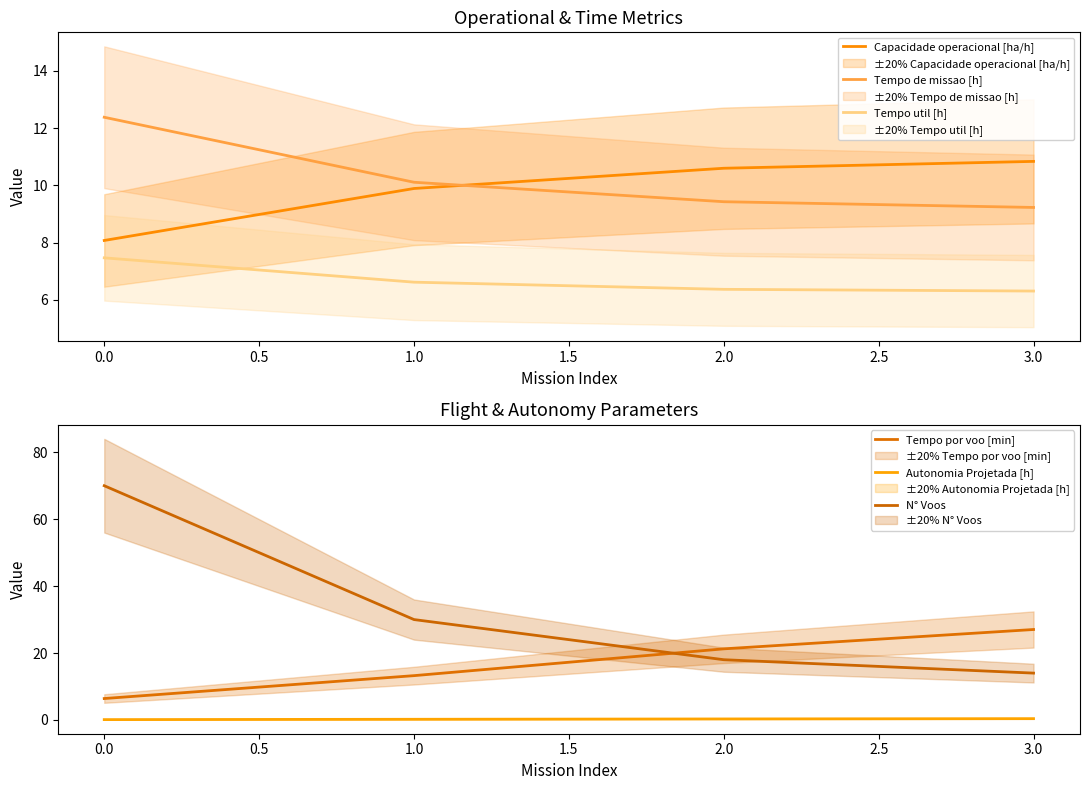

At −0.5, list the series in order from largest to smallest.

N° Voos, Tempo de missao [h], Capacidade operacional [ha/h], Tempo util [h], Tempo por voo [min], Autonomia Projetada [h]